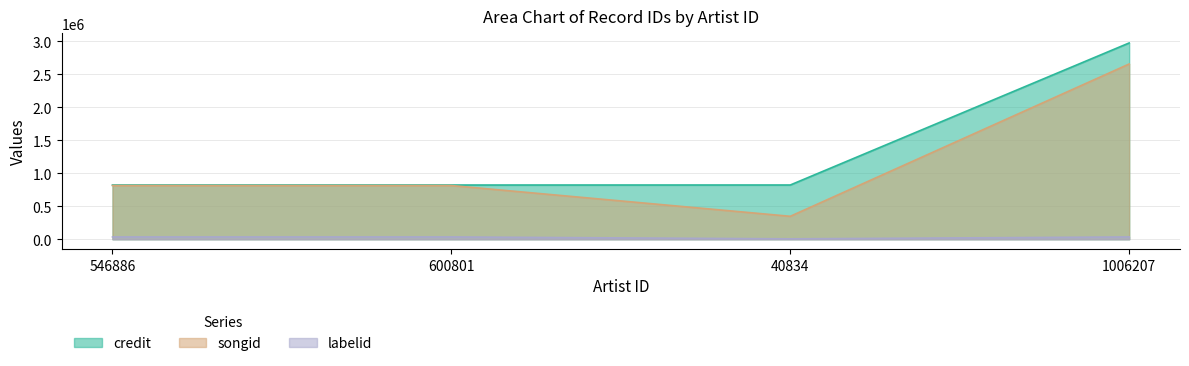

True or false: songid and labelid cross at least once.

False